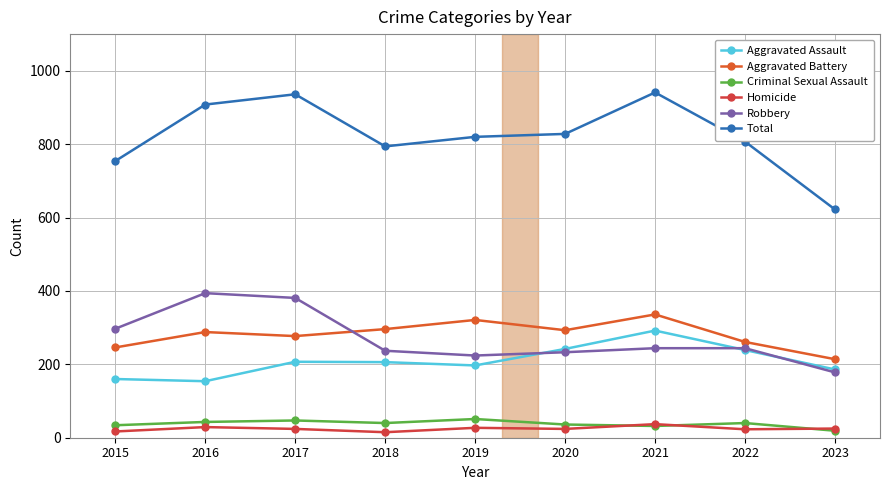

In Homicide, how many points are higher than both neighbors (excluding endpoints)?

3